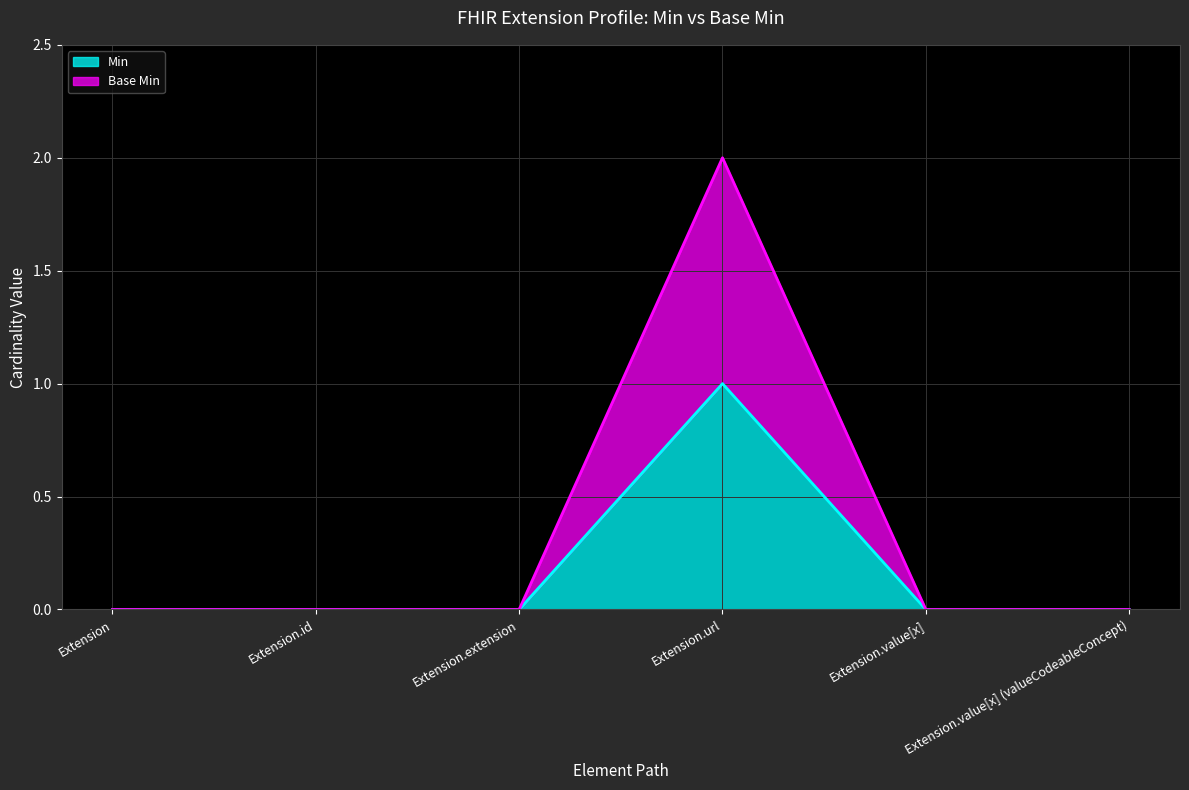

Between Extension and Extension.value[x] (valueCodeableConcept), which series saw the biggest shift?

Min